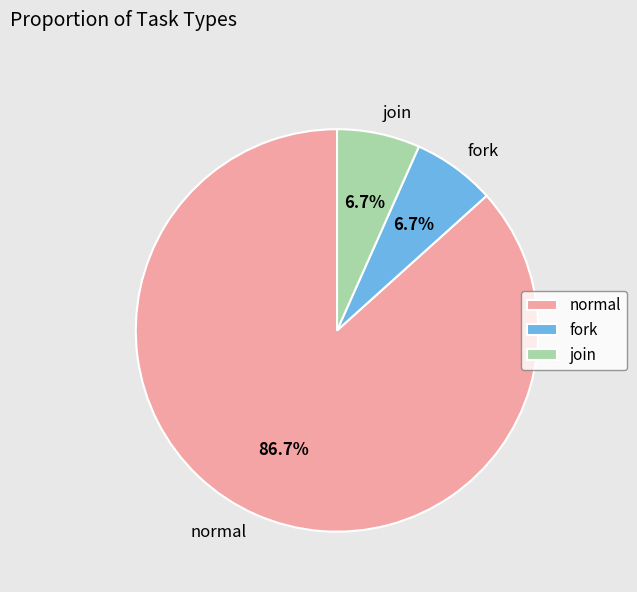

Count the number of slices in the pie.

3